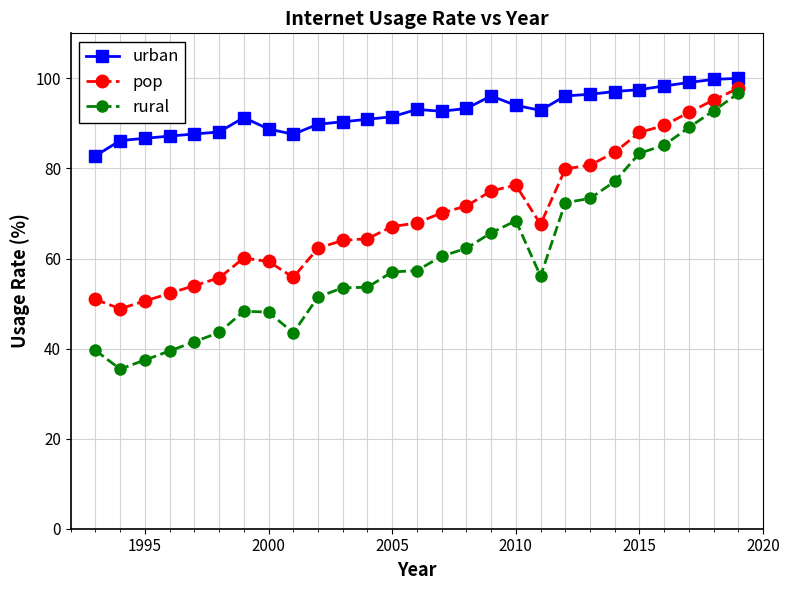

List the series in order of their overall mean, lowest first.

rural, pop, urban